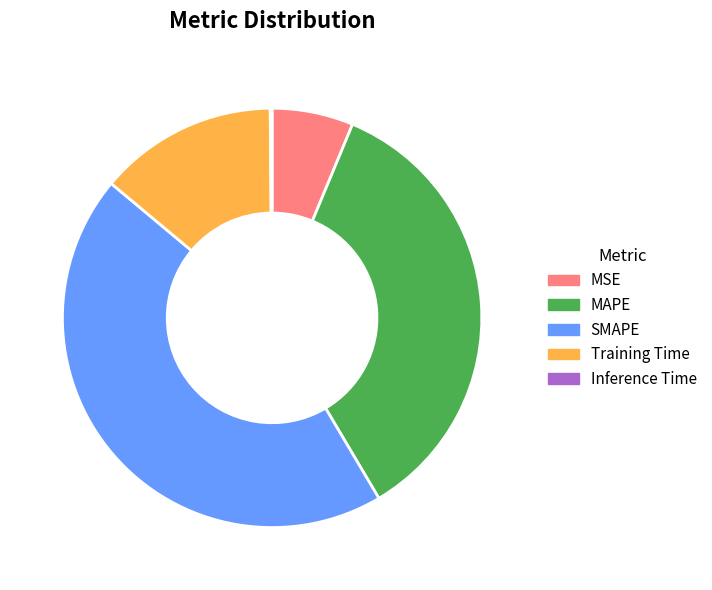

Is it true that SMAPE is 45% of the pie?

True